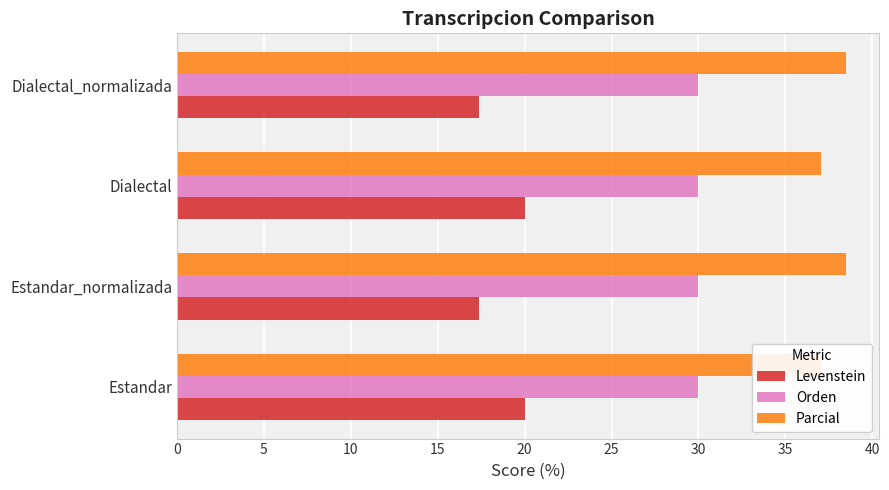

What is the sum of the Levenstein values at Estandar and Dialectal_normalizada?

37.4